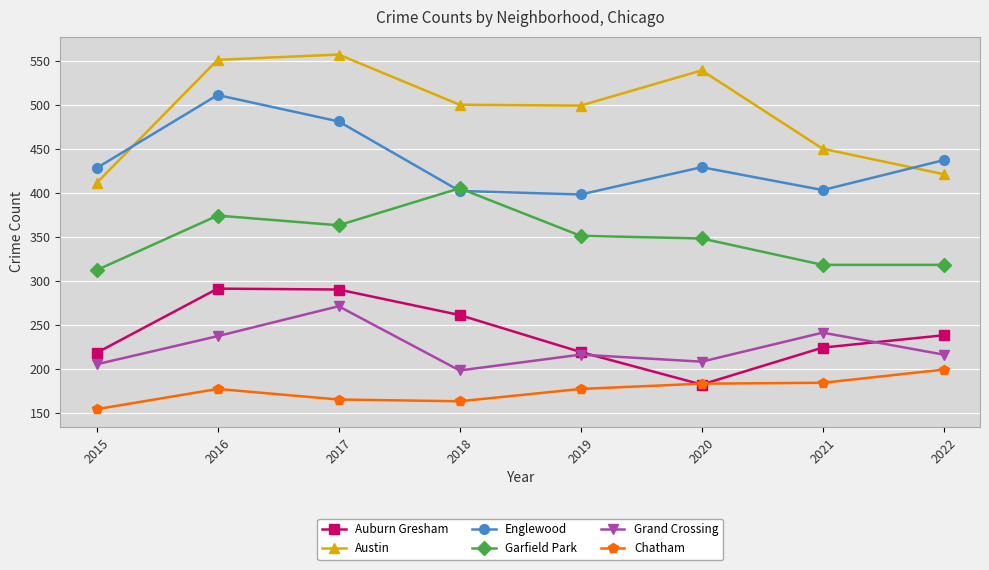

What is the maximum value shown in the chart?

557